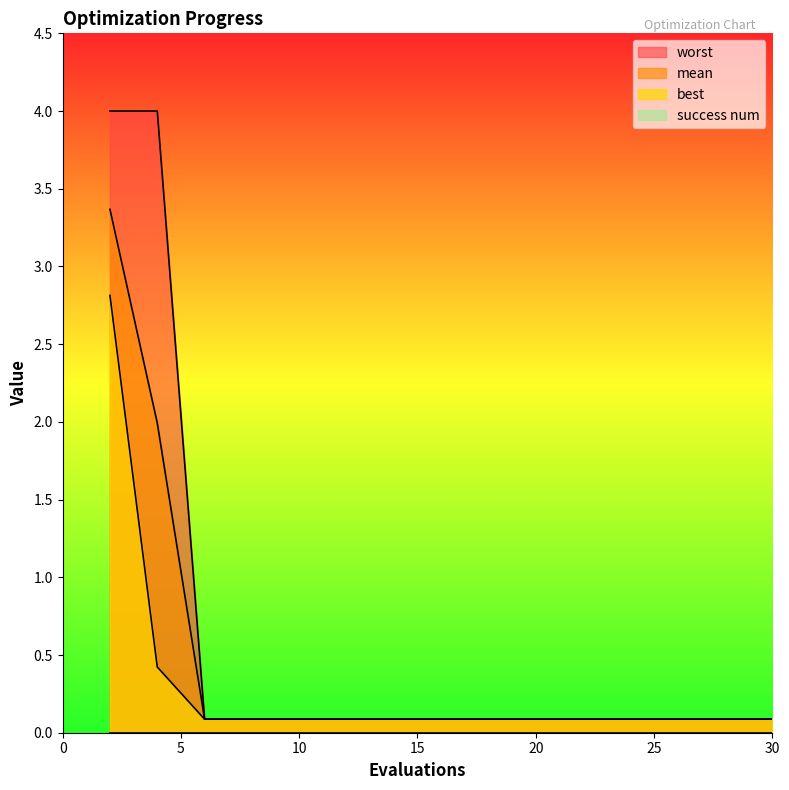

What is the highest value of the worst series?

4.0